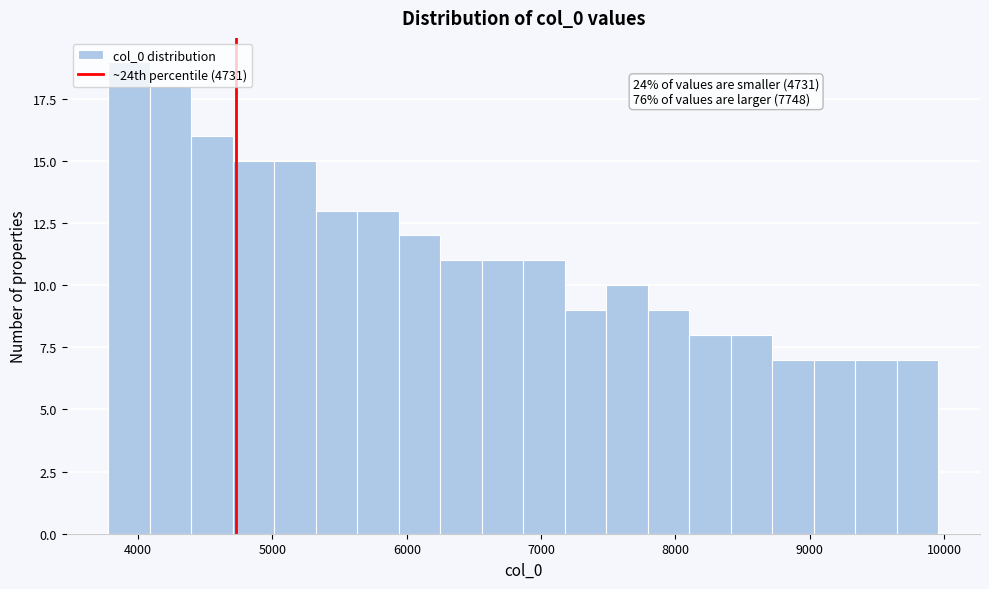

Read against the x-axis, roughly where is the centre of the tallest bar?

3900